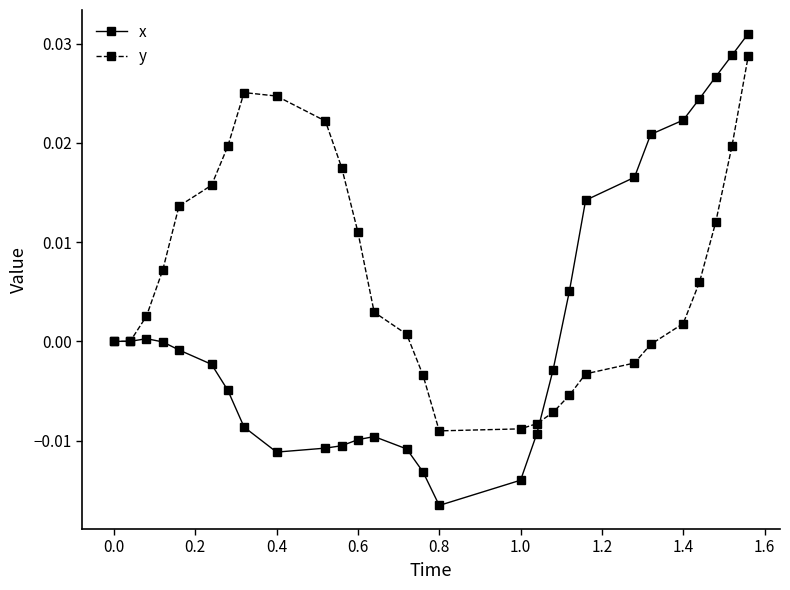

Rank the series by their maximum value, from highest to lowest.

x, y